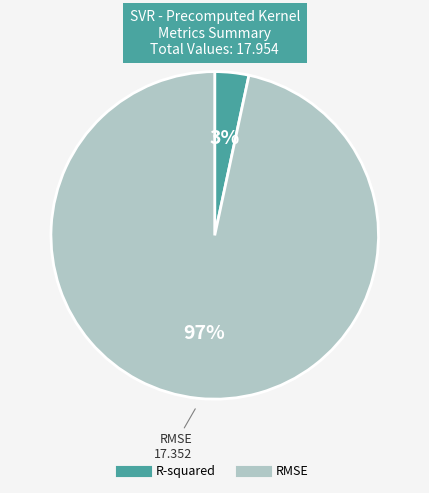

To the nearest percent, what portion does RMSE represent?

97%